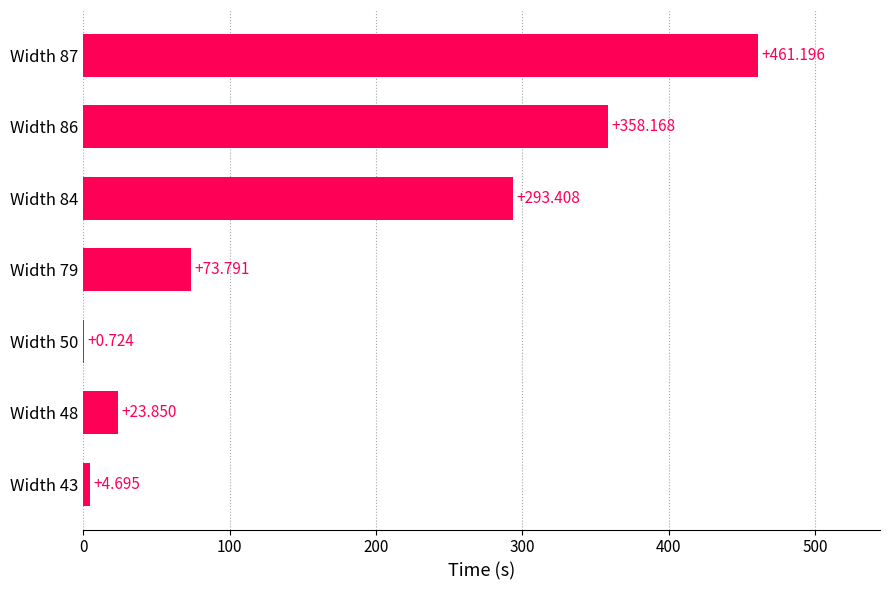

Count the number of data series in this chart.

1